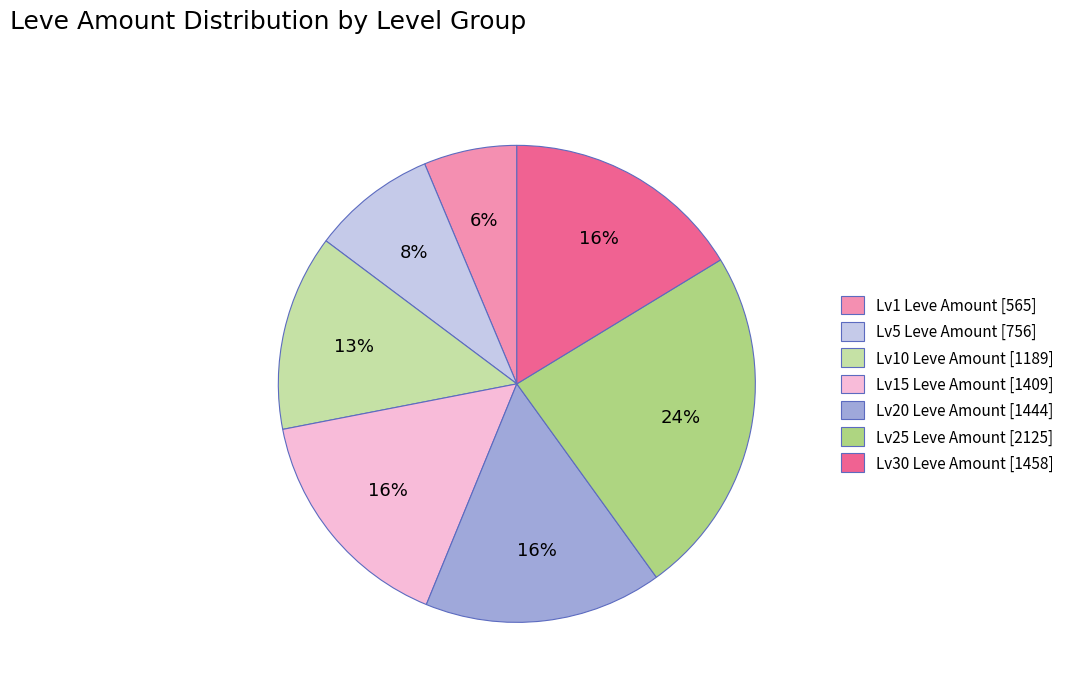

To the nearest percent, what portion does Lv10 Leve Amount [1189] represent?

13%